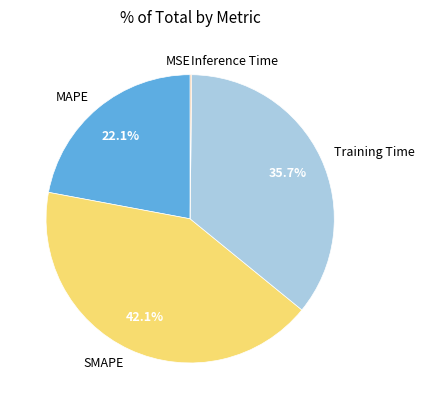

What is the largest slice in the pie chart?

SMAPE